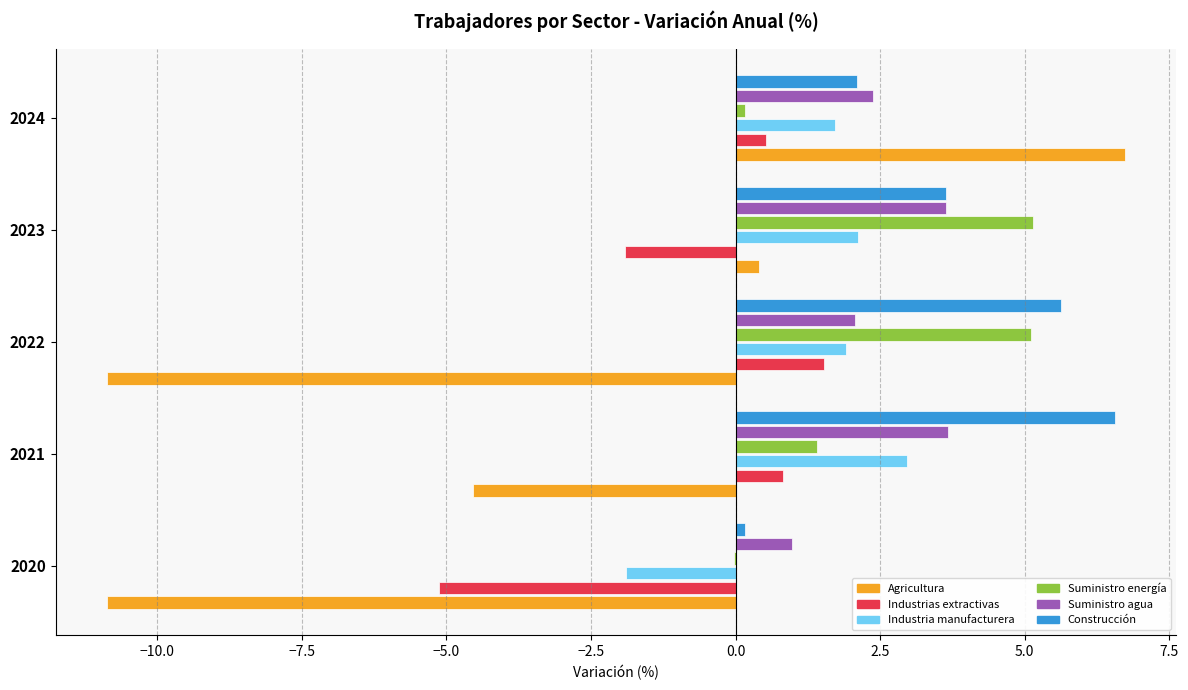

What is the average value of the Suministro agua series?

2.5